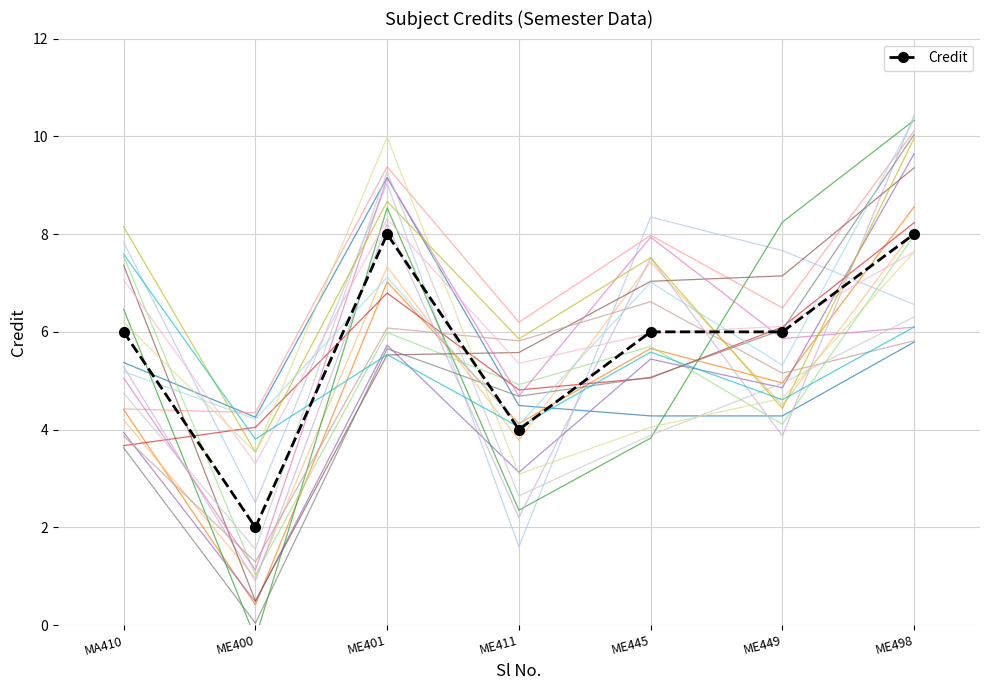

Approximately how many times larger is the value at ME498 compared to ME411?

2.0